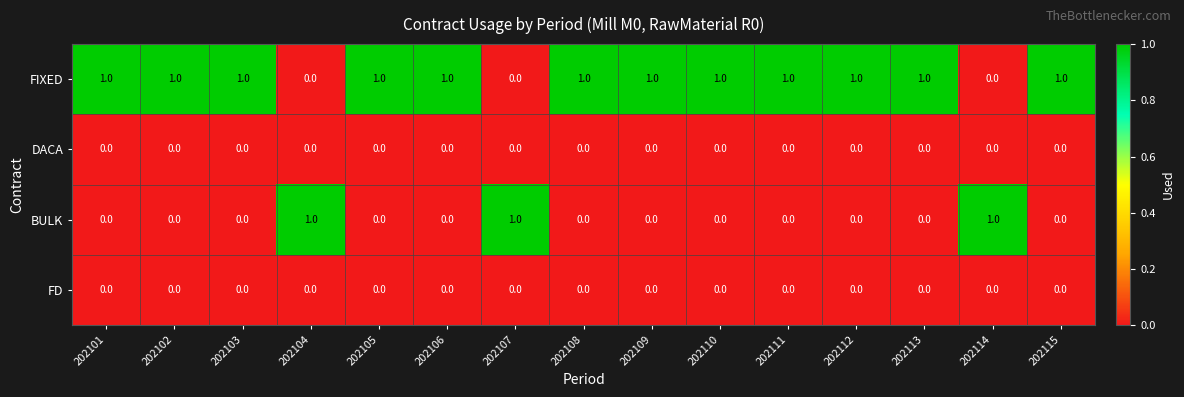

At how many categories does at least one series exceed 0?

15